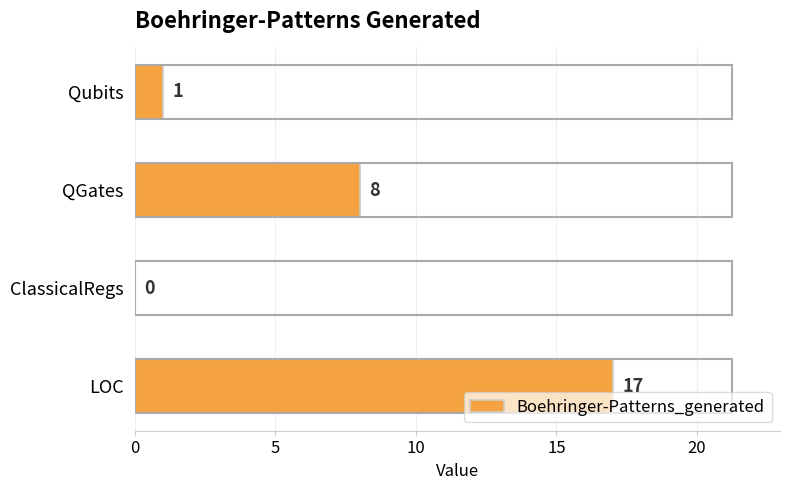

At which label is the value closest to 8?

QGates